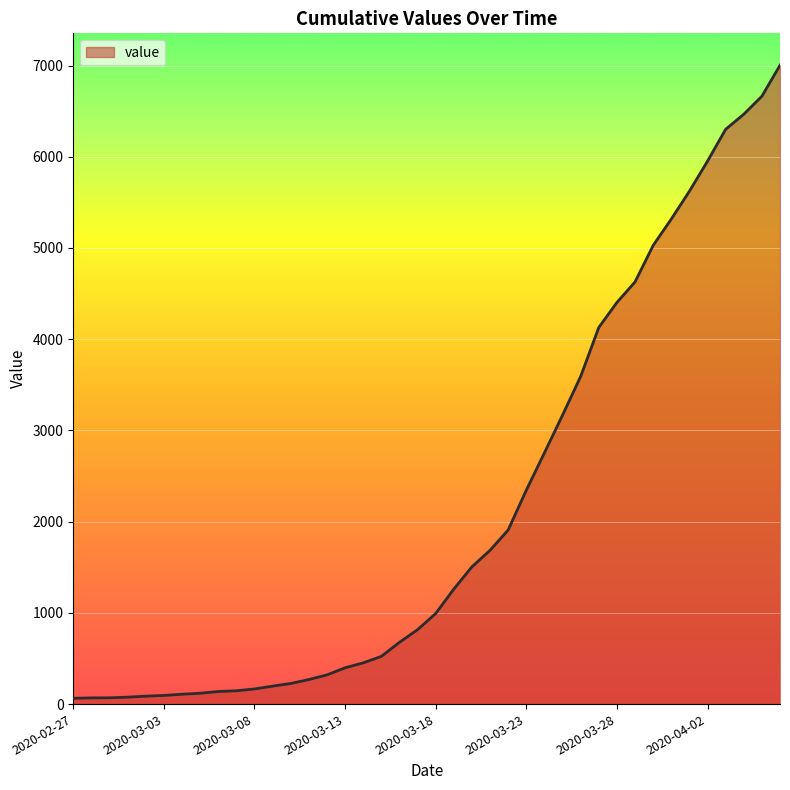

List the labels in order of value, largest first.

2020-04-06, 2020-04-05, 2020-04-04, 2020-04-03, 2020-04-02, 2020-04-01, 2020-03-31, 2020-03-30, 2020-03-29, 2020-03-28, 2020-03-27, 2020-03-26, 2020-03-25, 2020-03-24, 2020-03-23, 2020-03-22, 2020-03-21, 2020-03-20, 2020-03-19, 2020-03-18, 2020-03-17, 2020-03-16, 2020-03-15, 2020-03-14, 2020-03-13, 2020-03-12, 2020-03-11, 2020-03-10, 2020-03-09, 2020-03-08, 2020-03-07, 2020-03-06, 2020-03-05, 2020-03-04, 2020-03-03, 2020-03-02, 2020-03-01, 2020-02-29, 2020-02-28, 2020-02-27